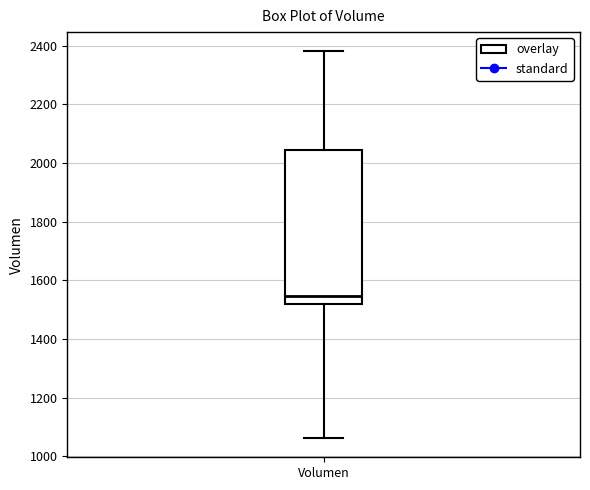

Read this box plot against the y-axis: the position of the median line, the range covered by the box, and the ends of both whiskers. The values are not printed on the chart, so give them approximately, as read against the axis.

median 1540, box 1520 to 2040, whiskers 1060 to 2380